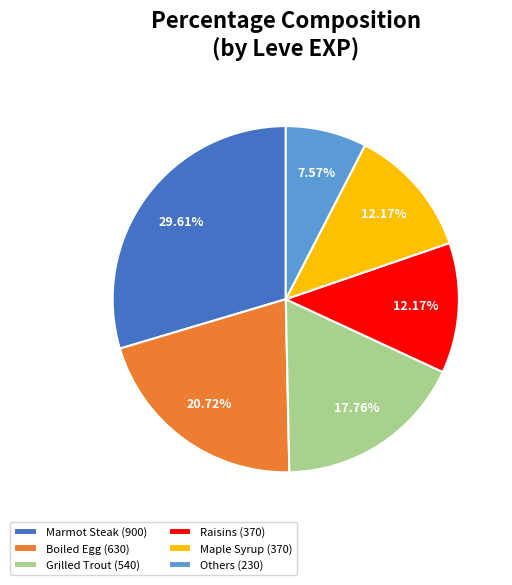

Does Maple Syrup (370) represent more than half of the total?

No